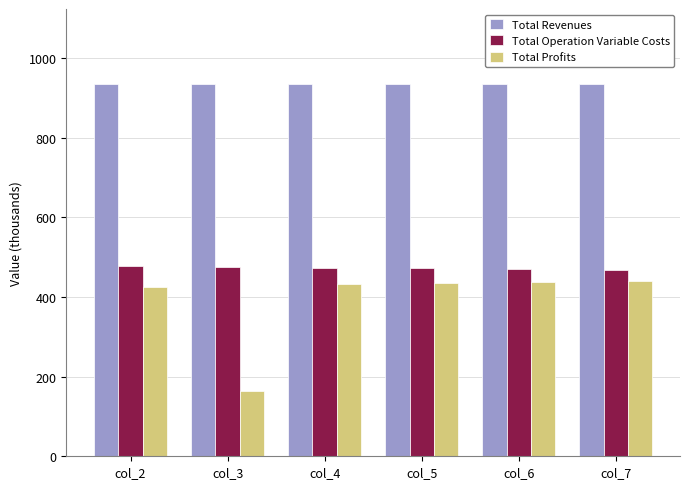

What are all the series names shown in the legend?

Total Revenues, Total Operation Variable Costs, Total Profits